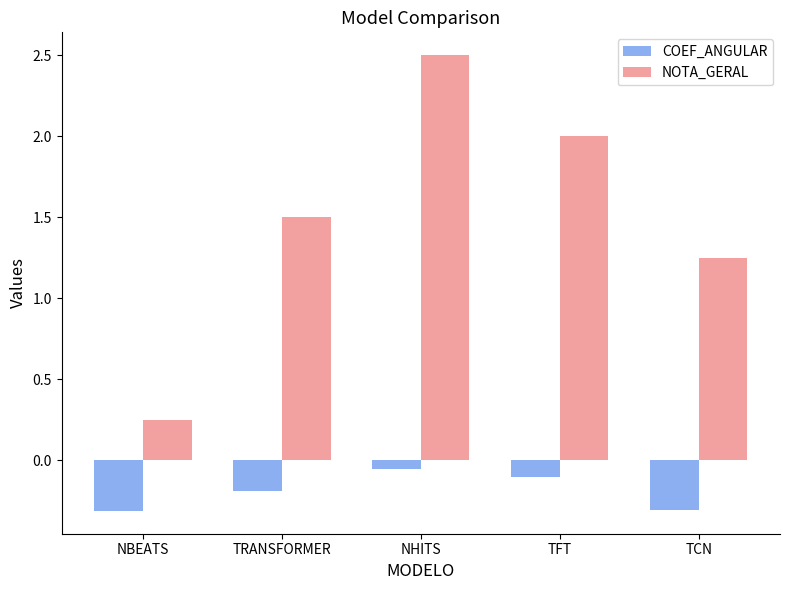

Count the NOTA_GERAL values in the range 1 to 2.

3